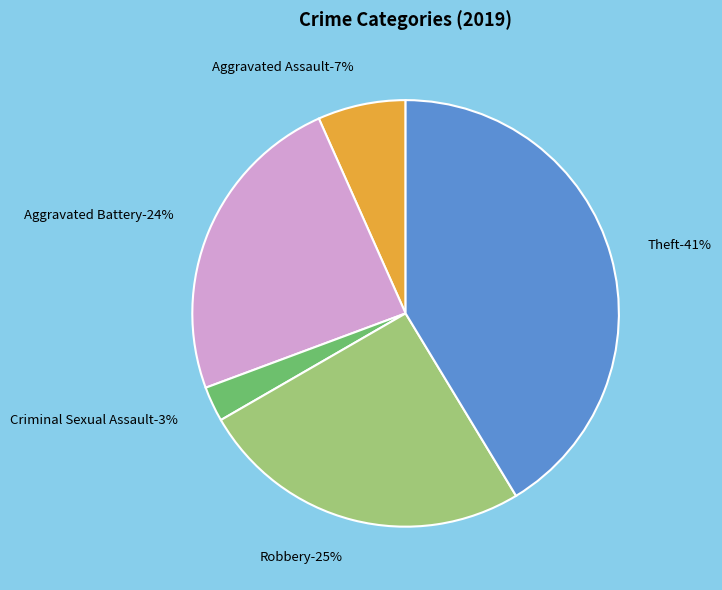

How much of the chart is everything except Criminal Sexual Assault?

97.3%